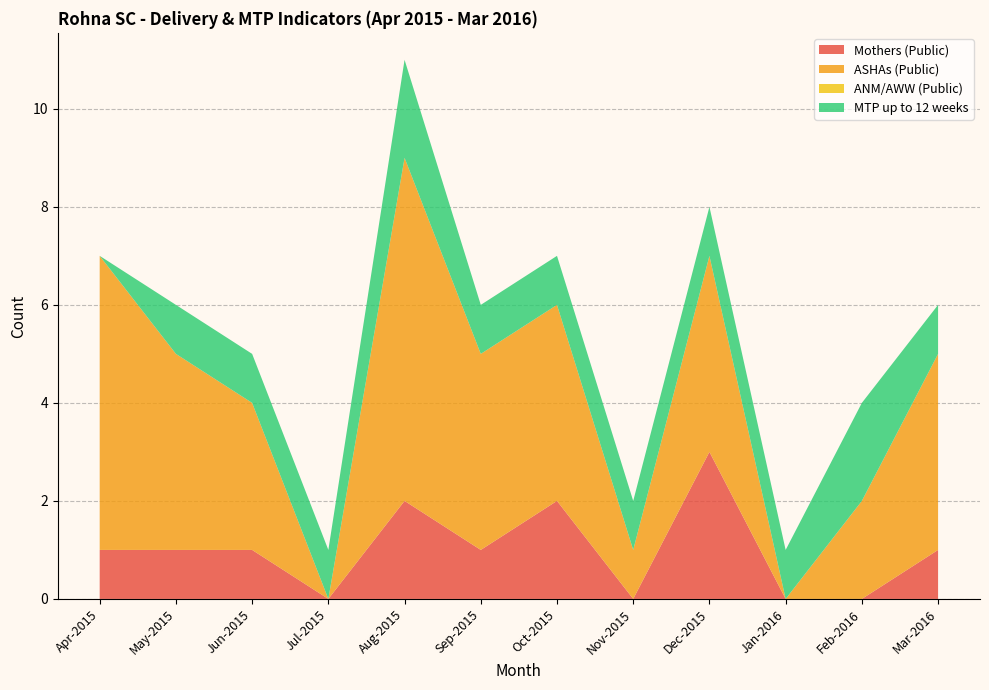

Reading left to right, extract all data points from this chart.

Mothers (Public): 1	1	1	0	2	1	2	0	3	0	0	1
ASHAs (Public): 6	4	3	0	7	4	4	1	4	0	2	4
ANM/AWW (Public): 0	0	0	0	0	0	0	0	0	0	0	0
MTP up to 12 weeks: 0	1	1	1	2	1	1	1	1	1	2	1